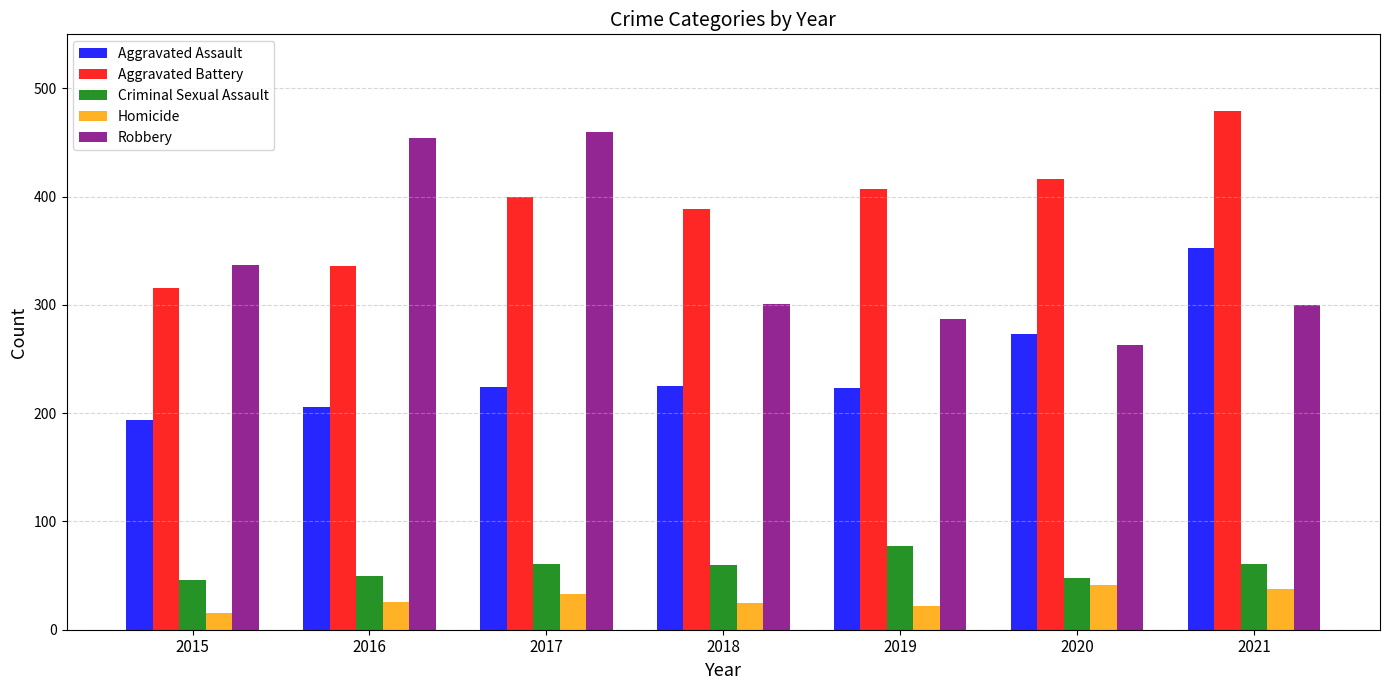

List the series in order of their peak value, highest first.

Aggravated Battery, Robbery, Aggravated Assault, Criminal Sexual Assault, Homicide